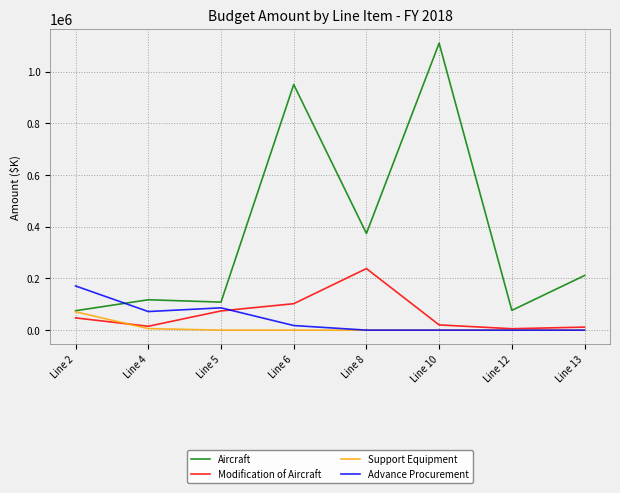

Where is the first local maximum for Advance Procurement?

Line 5